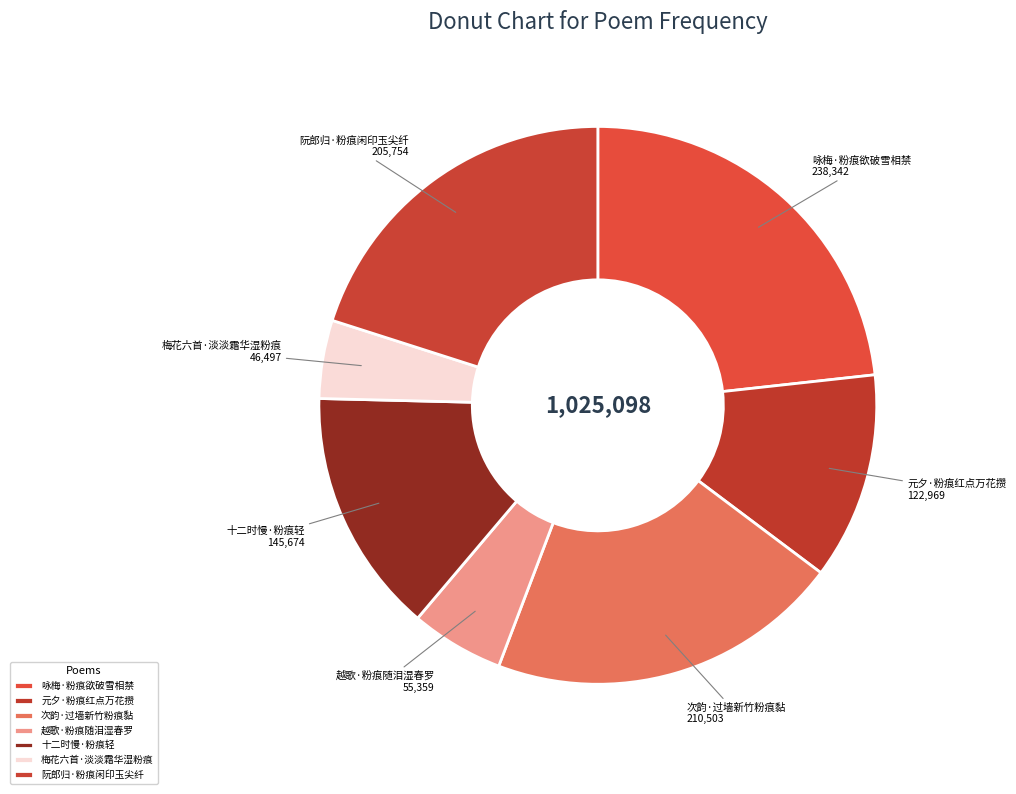

Which slice is the smallest?

梅花六首·淡淡霜华湿粉痕